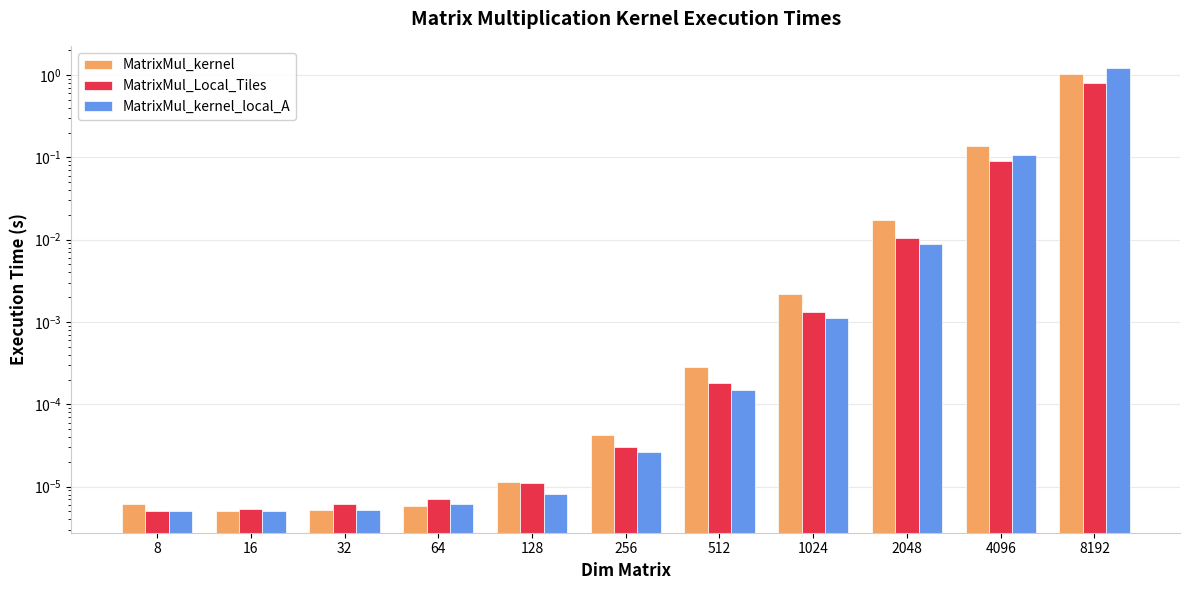

Reading left to right, what are all the values shown in this chart?

MatrixMul_kernel: 0.0	0.0	0.0	0.0	0.0	0.0	0.0	0.0	0.0	0.1	1.0
MatrixMul_Local_Tiles: 0.0	0.0	0.0	0.0	0.0	0.0	0.0	0.0	0.0	0.1	0.8
MatrixMul_kernel_local_A: 0.0	0.0	0.0	0.0	0.0	0.0	0.0	0.0	0.0	0.1	1.2